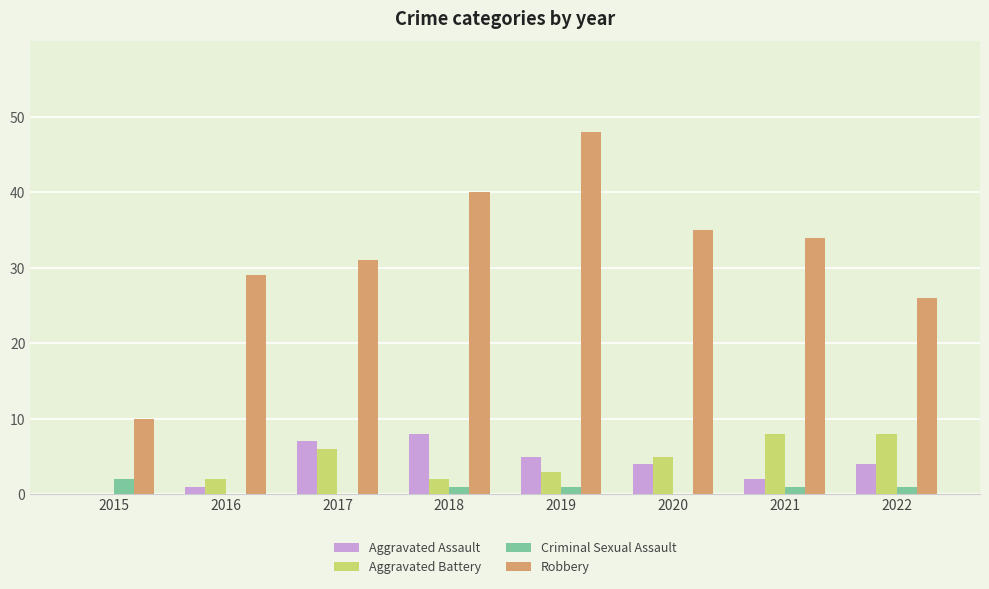

Which series has the largest total across all categories?

Robbery